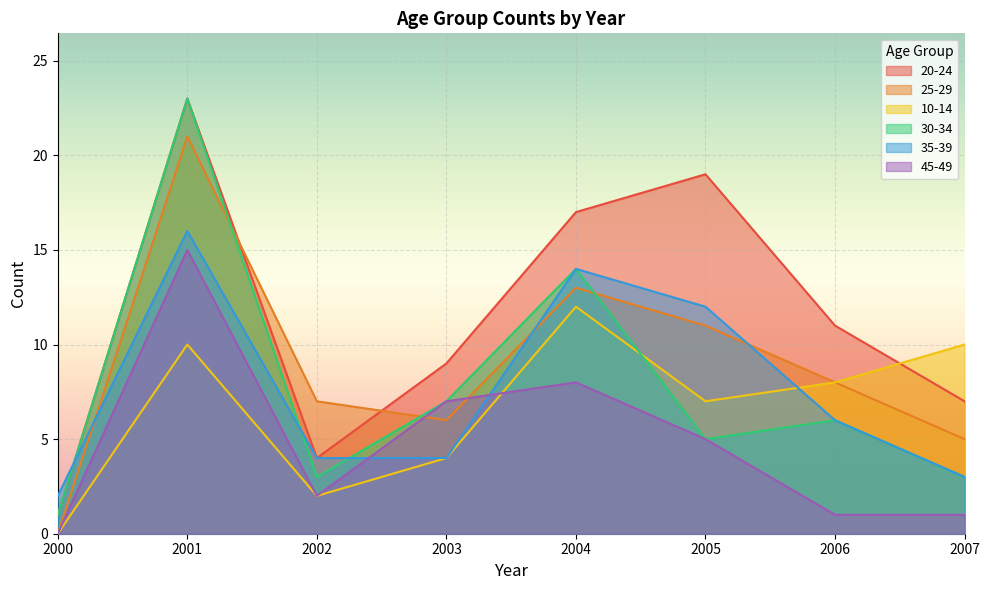

What is the value of the 45-49 point at the 2nd from the left?

15